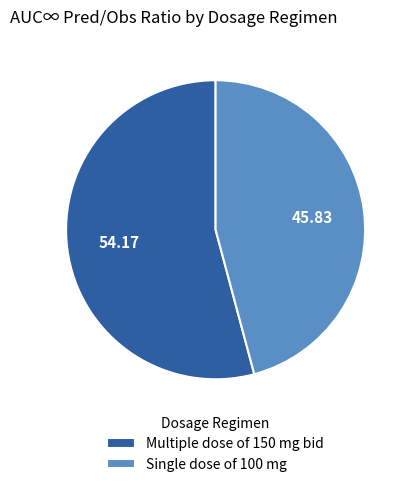

How many segments does this pie chart have?

2